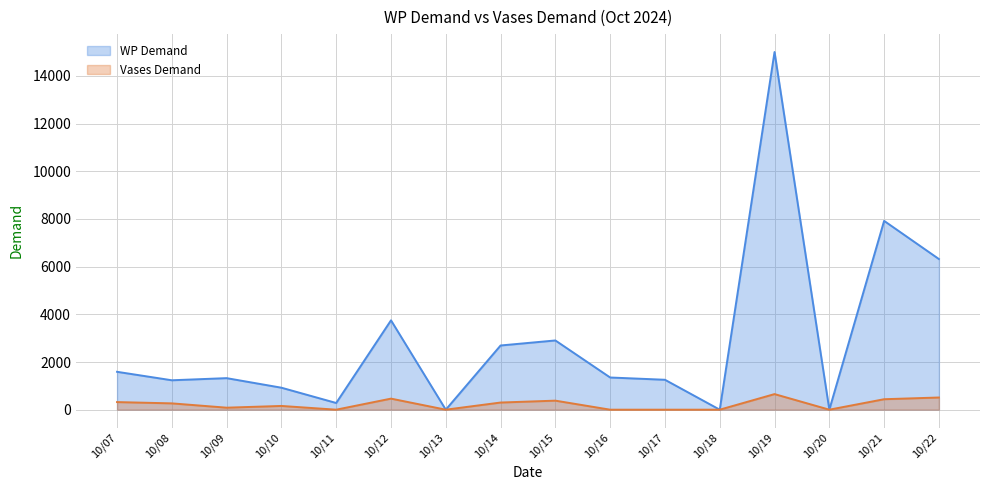

At how many categories does at least one series exceed 6277?

3